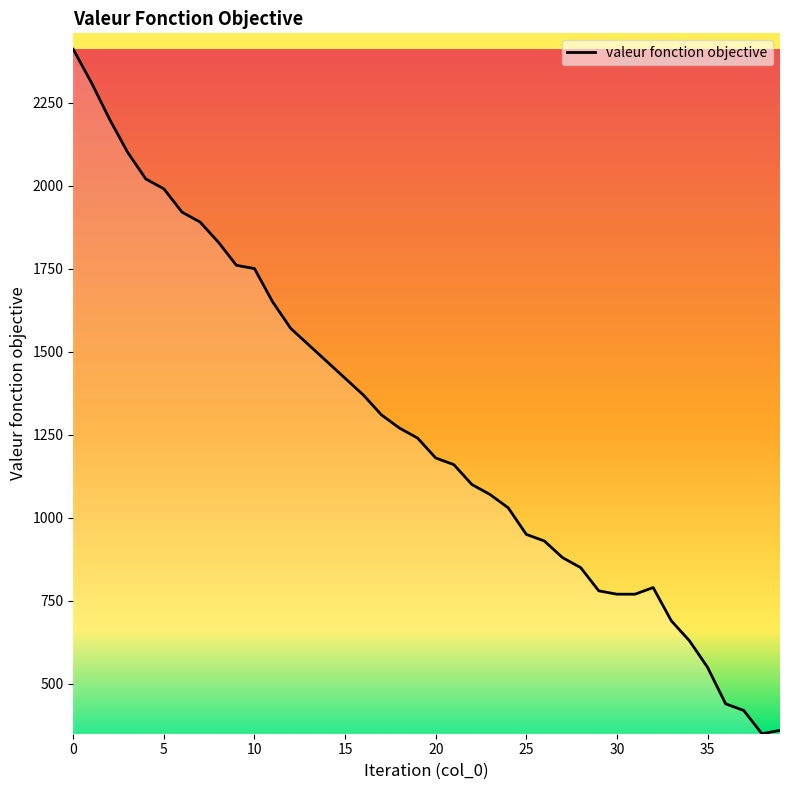

What is the average value?

1268